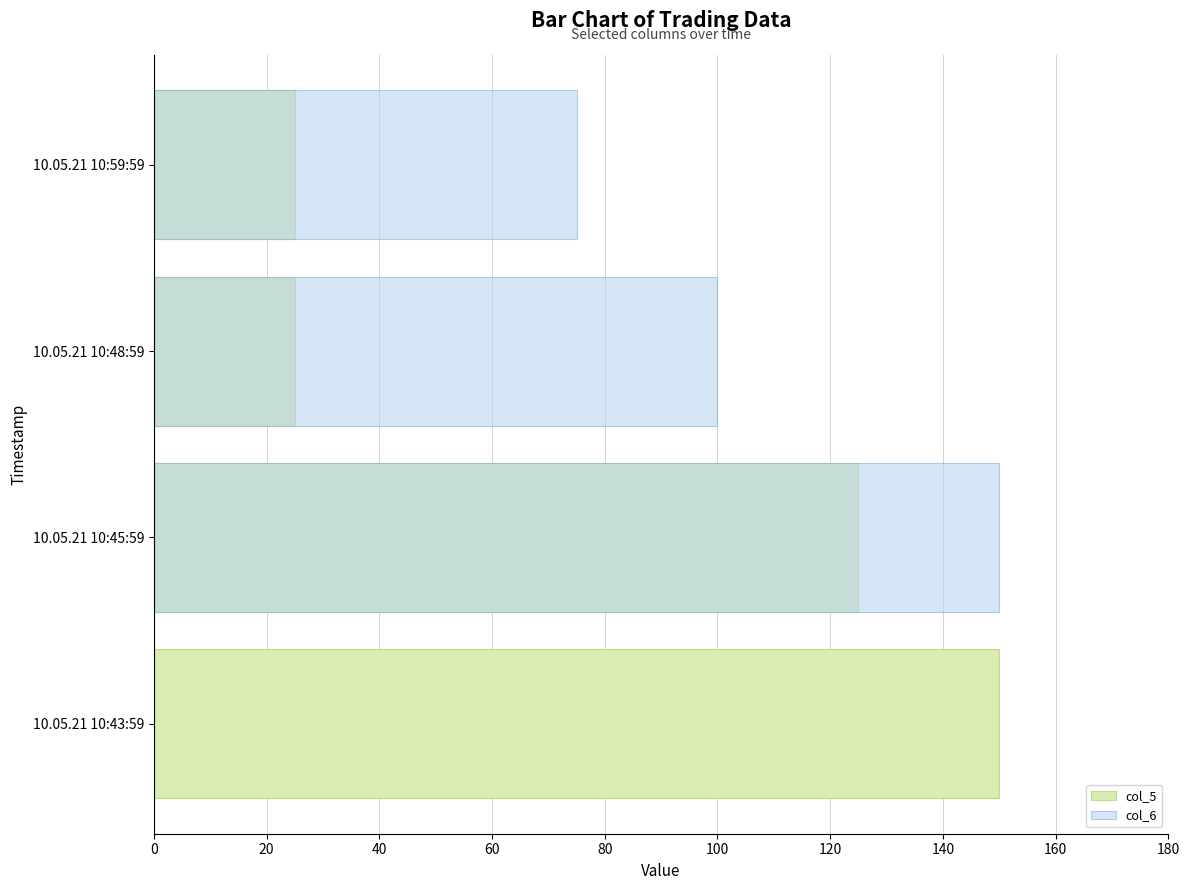

What is the average value of the col_6 series?

81